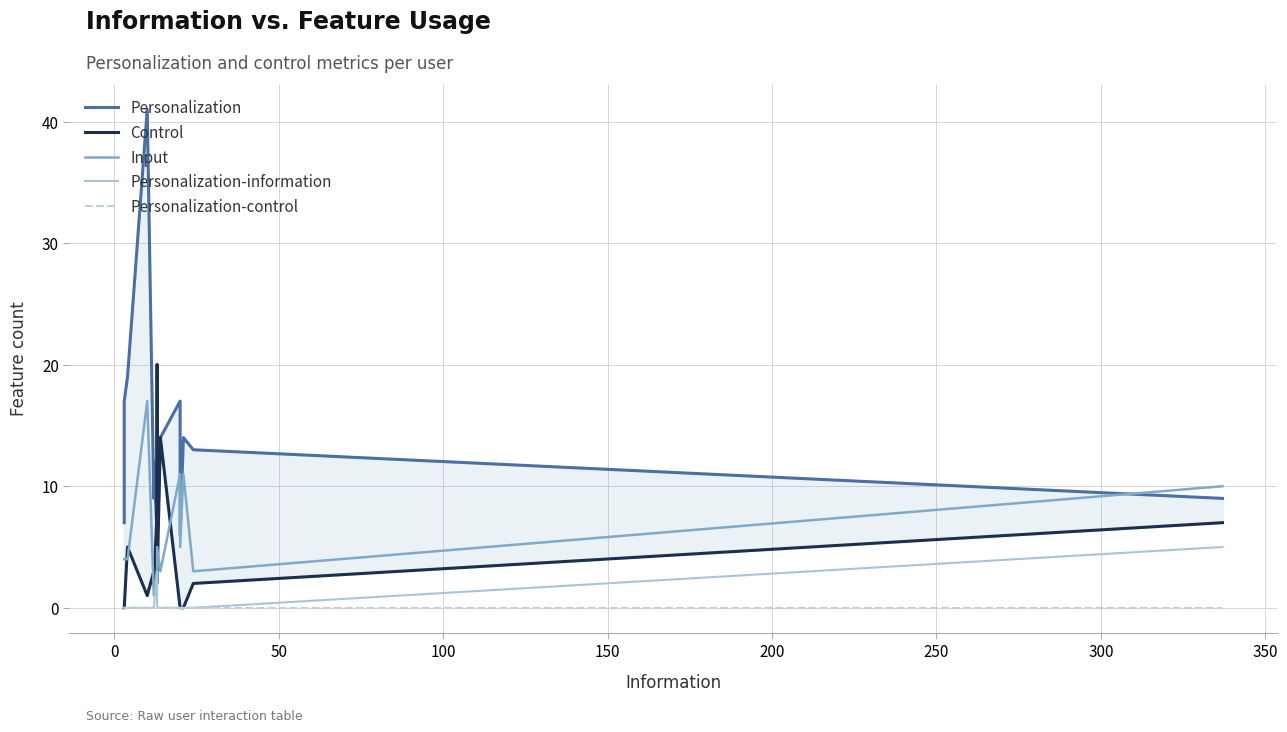

True or false: Control and Personalization-control cross at least once.

False